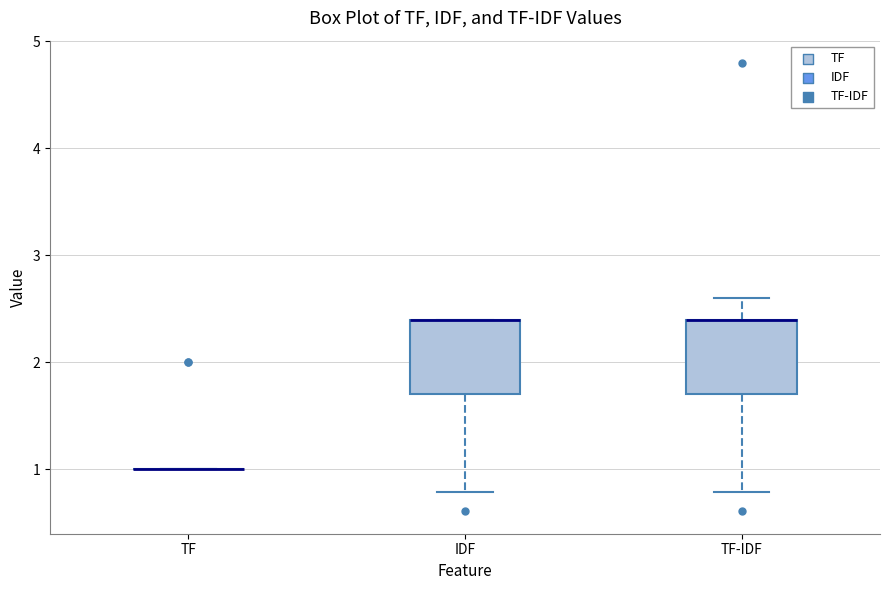

Reading left to right, read every box against the y-axis: the position of its median line, the range the box covers, and the ends of its whiskers. The values are not printed on the chart, so give them approximately, as read against the axis.

TF: box collapsed to a line at 1.0, whiskers 1.0 to 1.0
IDF: median 2.4 (drawn on the box's upper edge), box 1.7 to 2.4, whiskers 0.8 to 2.4
TF-IDF: median 2.4 (drawn on the box's upper edge), box 1.7 to 2.4, whiskers 0.8 to 2.6